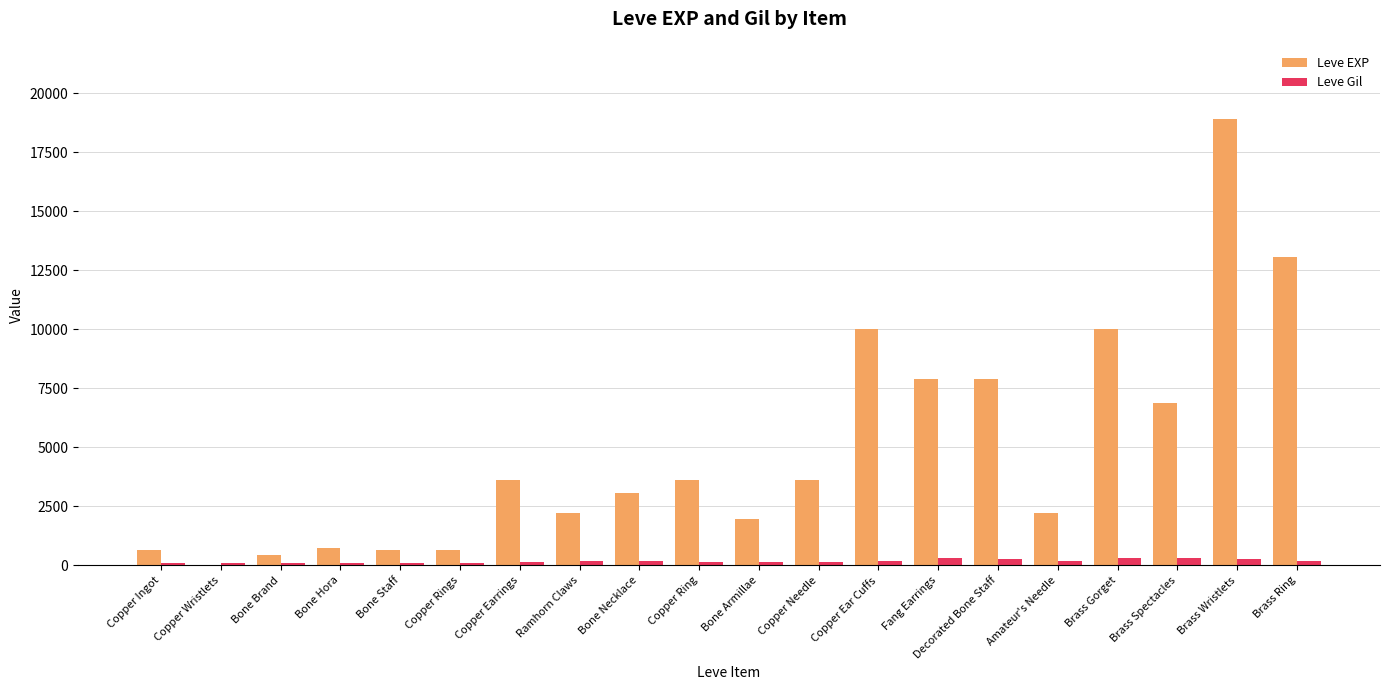

Between Copper Wristlets and Copper Earrings, which series saw the biggest shift?

Leve EXP